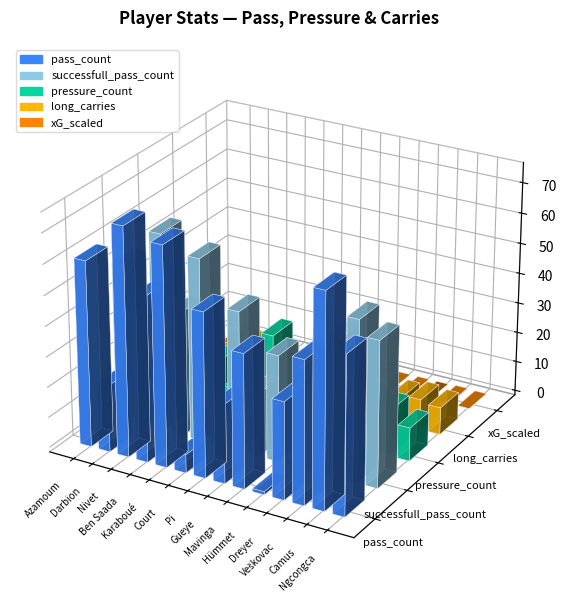

At which label does successfull_pass_count first exceed 45?

Azamoum